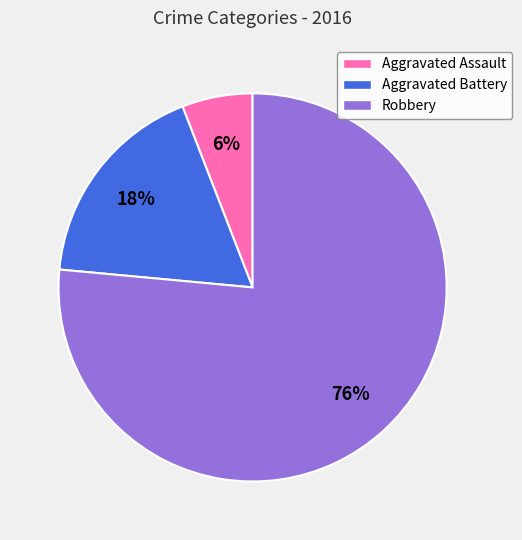

True or false: Robbery accounts for 88% of the total.

False